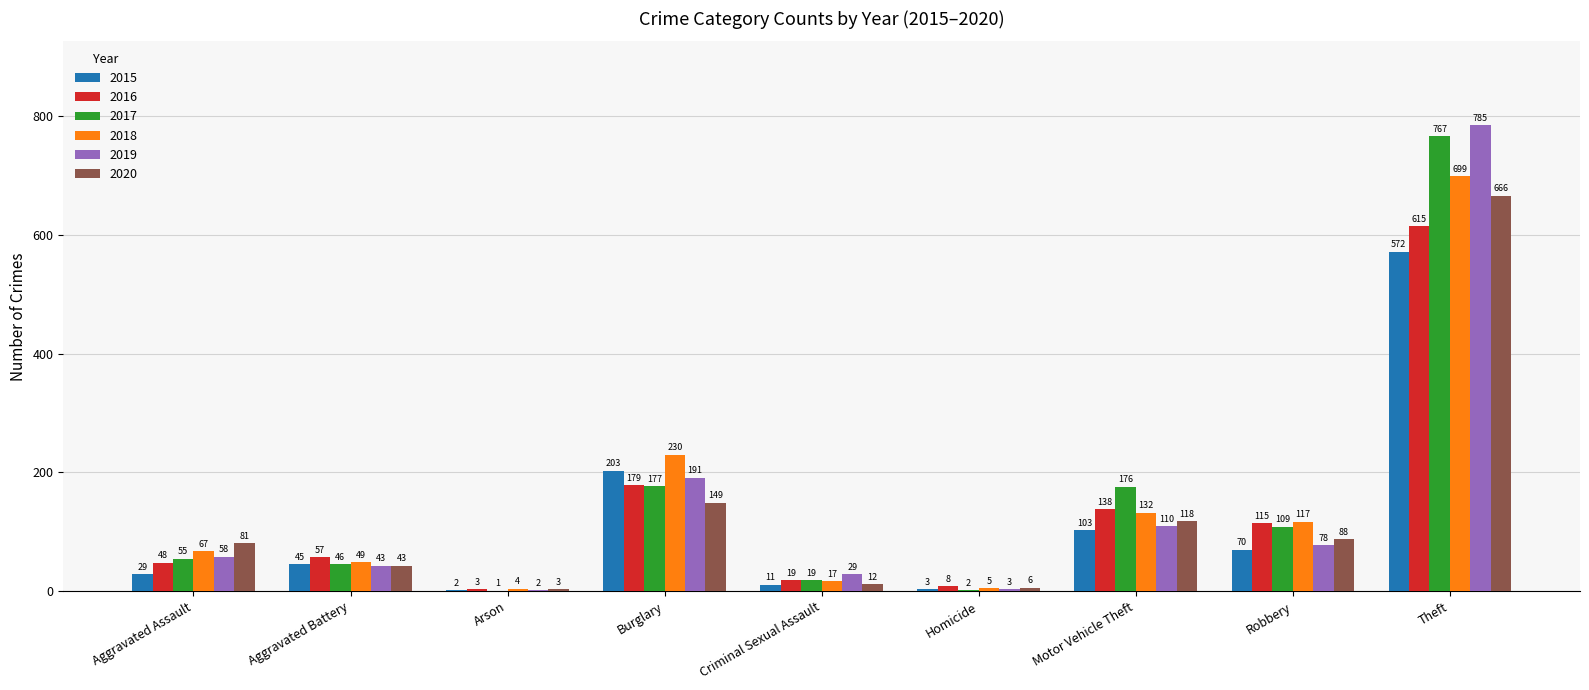

What is the approximate value of 2019 at Robbery?

78